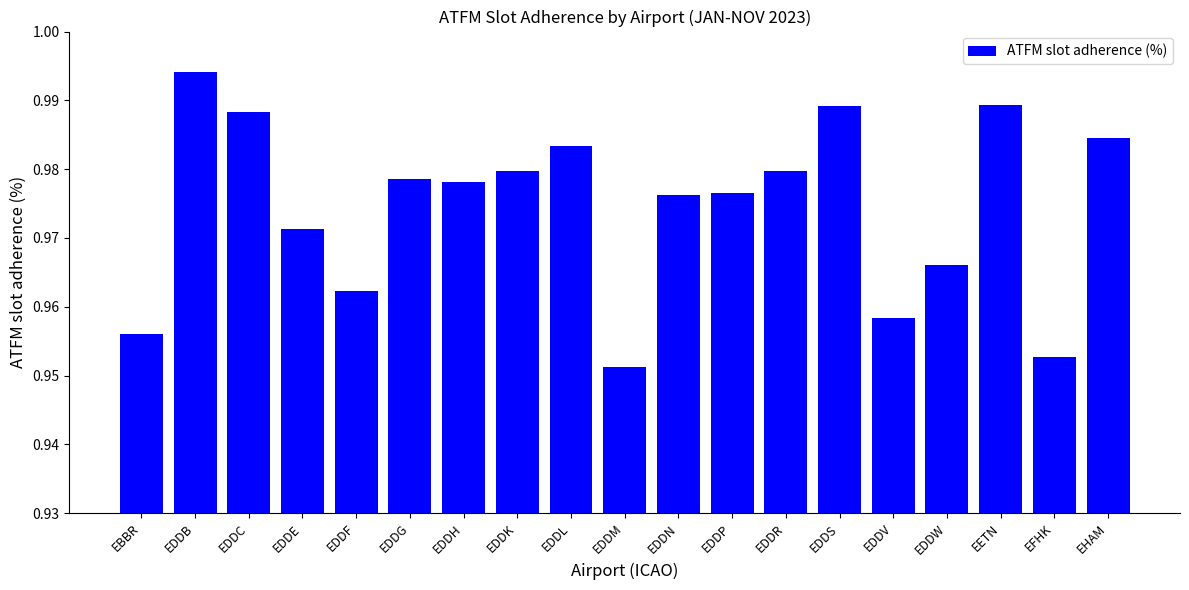

At which label is the value closest to 0?

EDDM